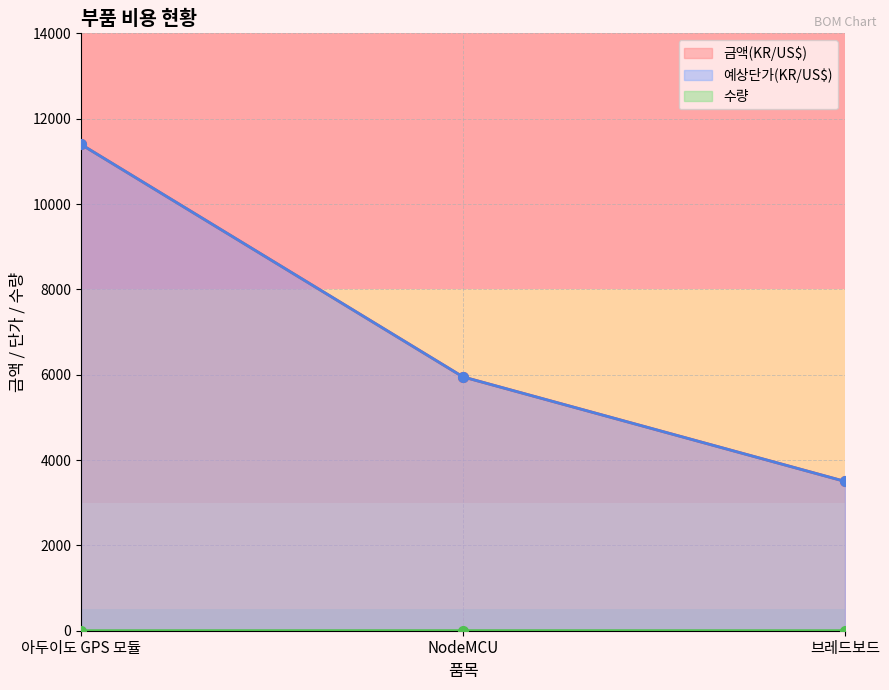

How many lines are shown in the chart?

3